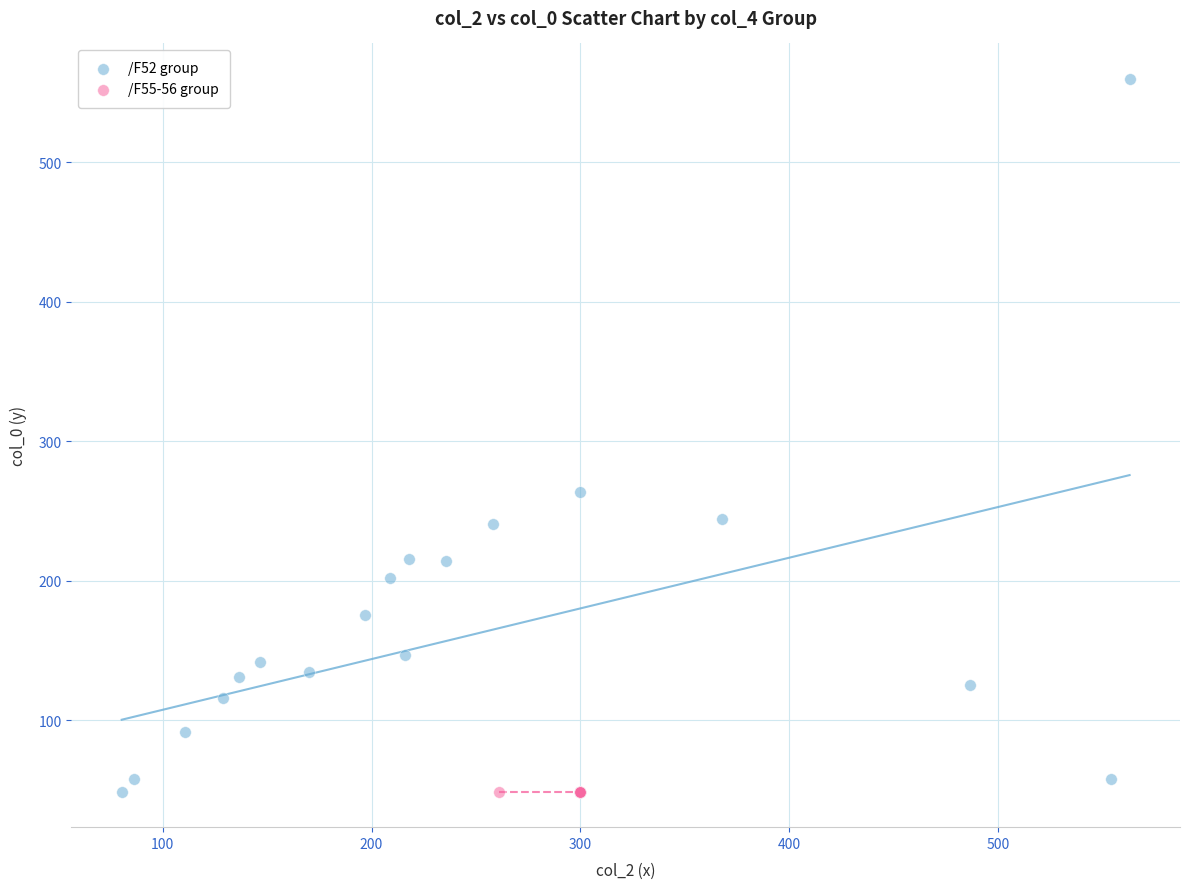

Which series reaches the maximum Y coordinate?

/F52 group